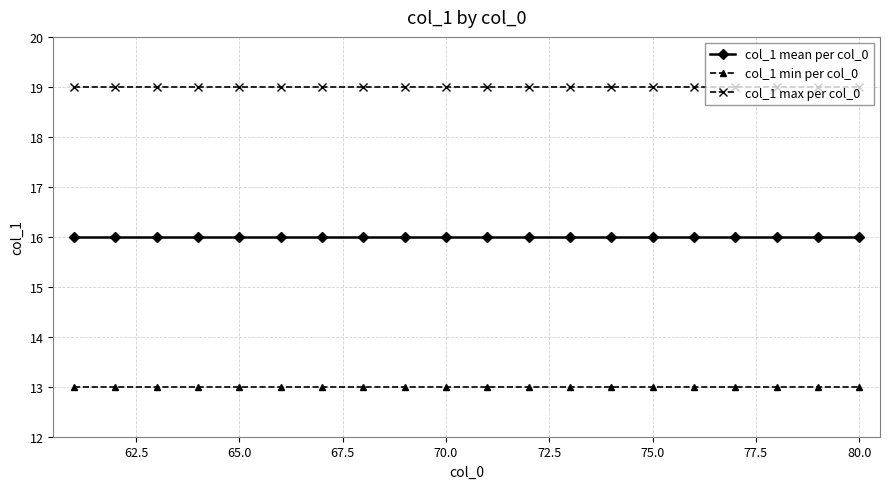

List the series in order of their peak value, lowest first.

col_1 min per col_0, col_1 mean per col_0, col_1 max per col_0